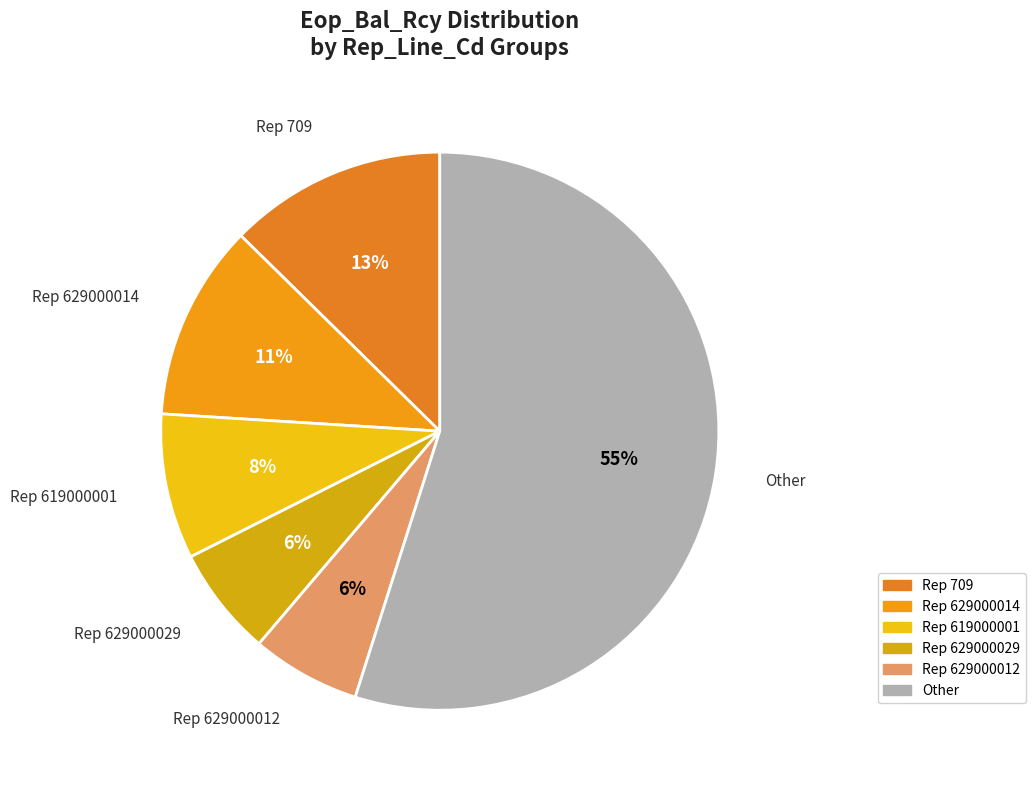

Count the number of slices in the pie.

6